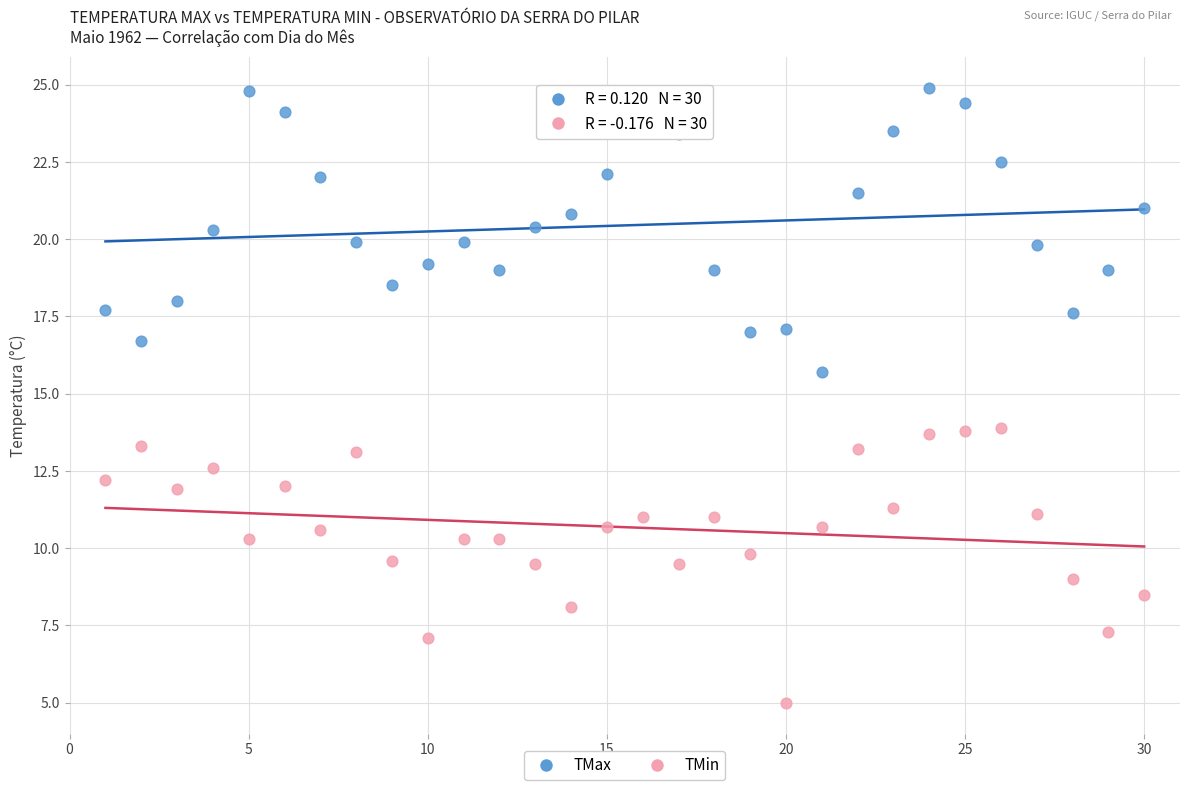

Across all data points, what is the range of X values (max minus min)?

29.0